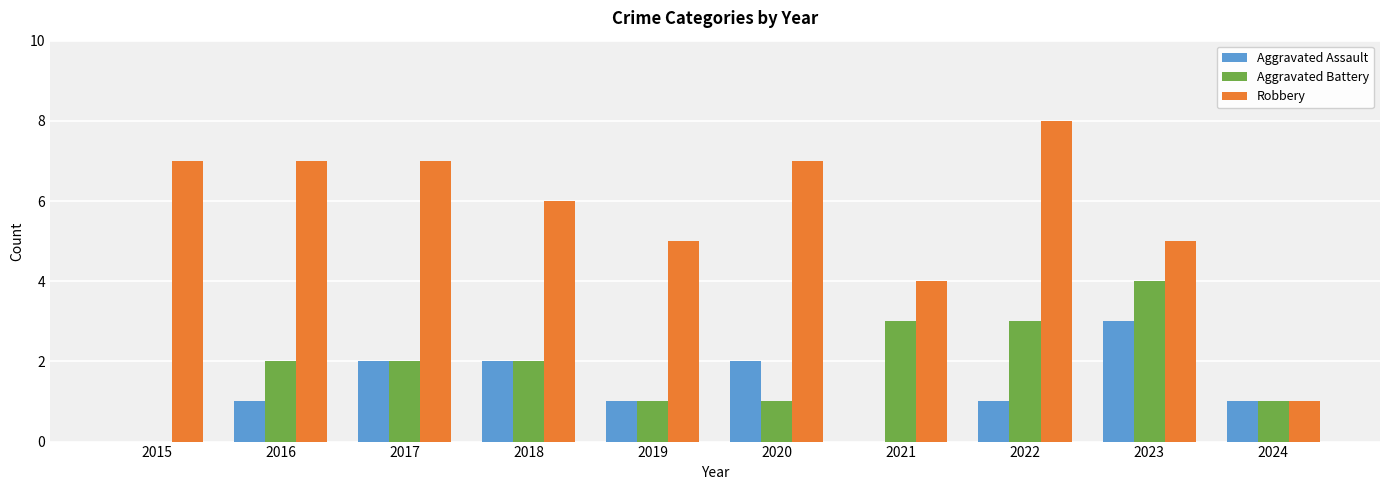

Which series has the largest total across all categories?

Robbery